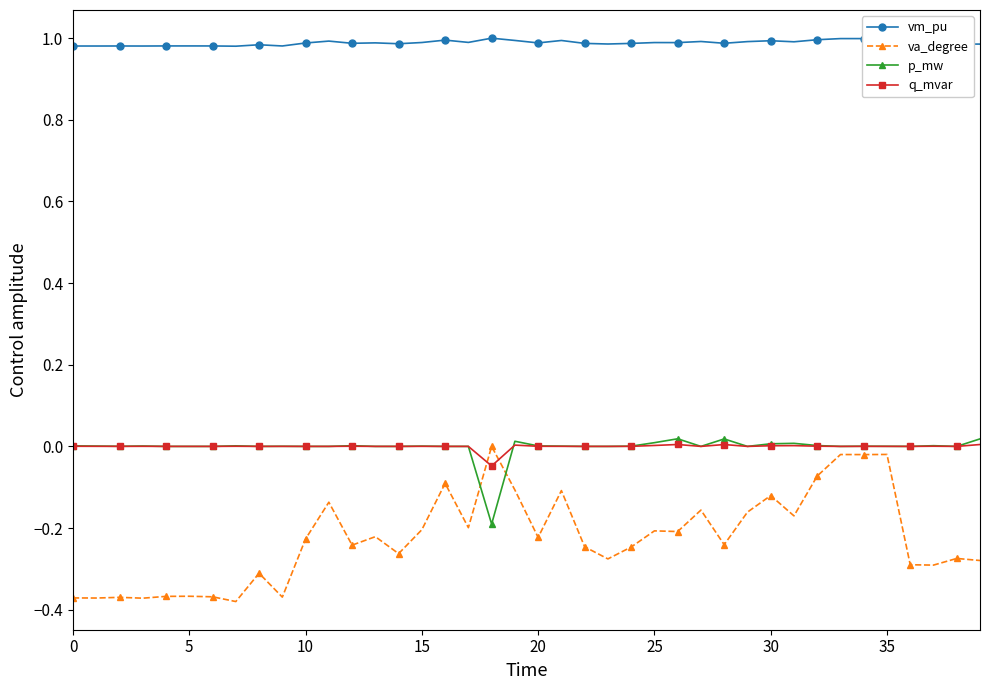

After their last crossing, which series has the higher values: va_degree or p_mw?

p_mw